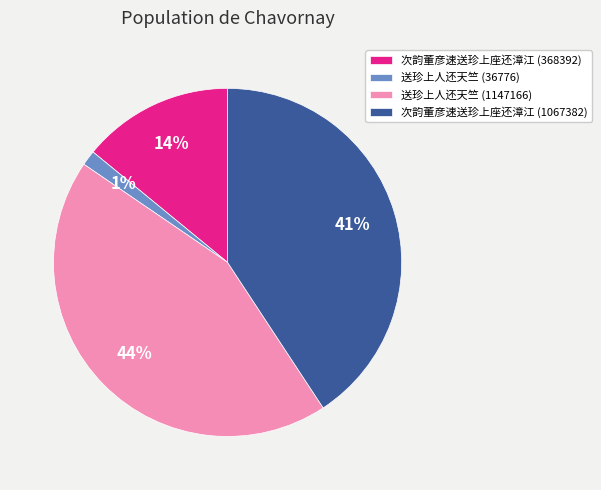

How many segments does this pie chart have?

4